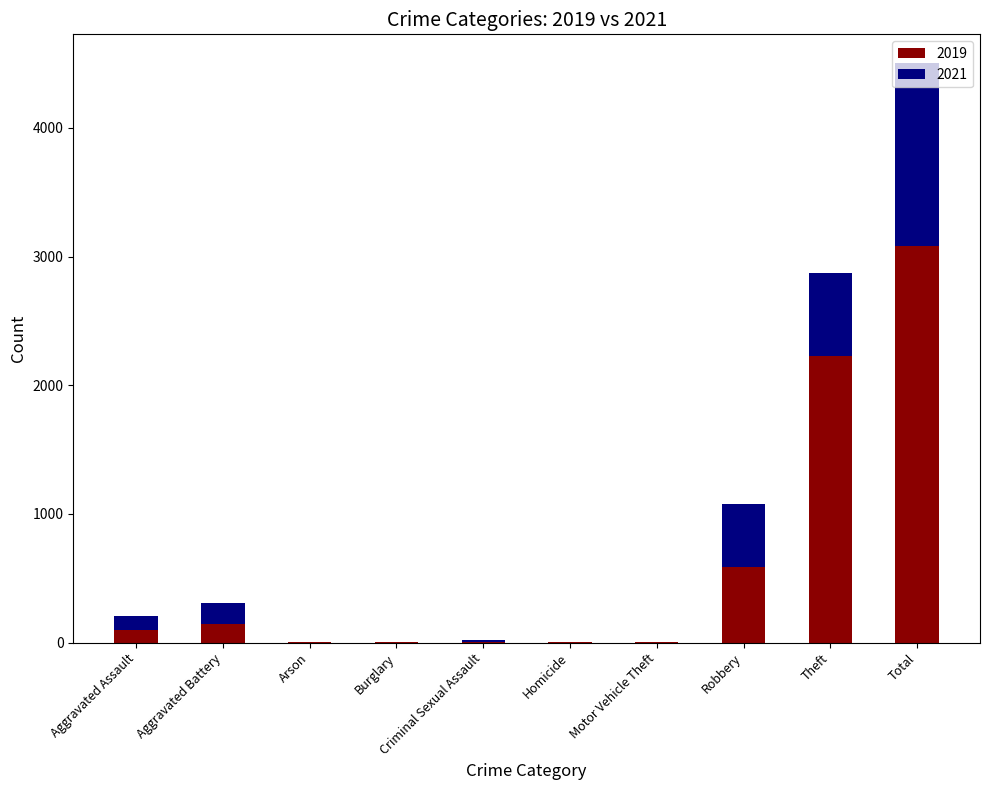

What is the highest value of the 2019 series?

3080